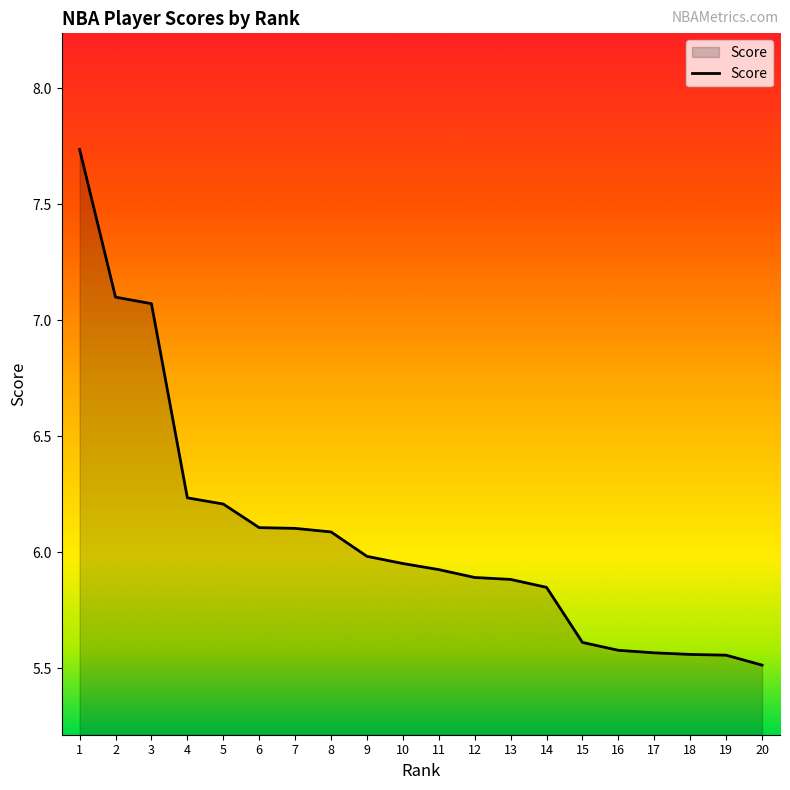

What is the minimum value shown in the chart?

5.5